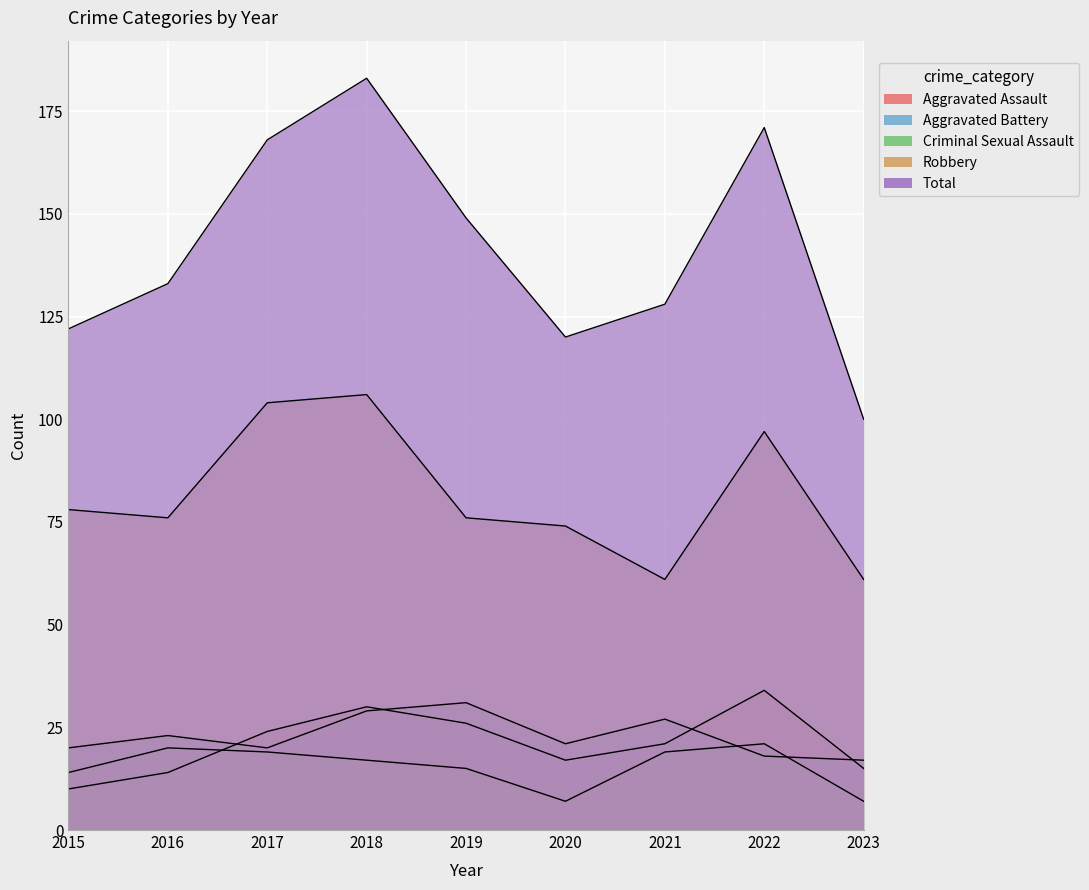

What is the sum of the Aggravated Battery values at 2022 and 2020?

39